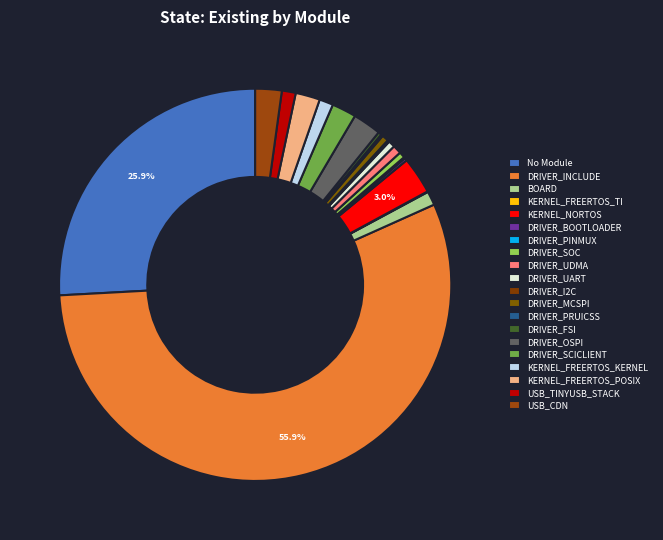

Does any single category account for the majority?

Yes